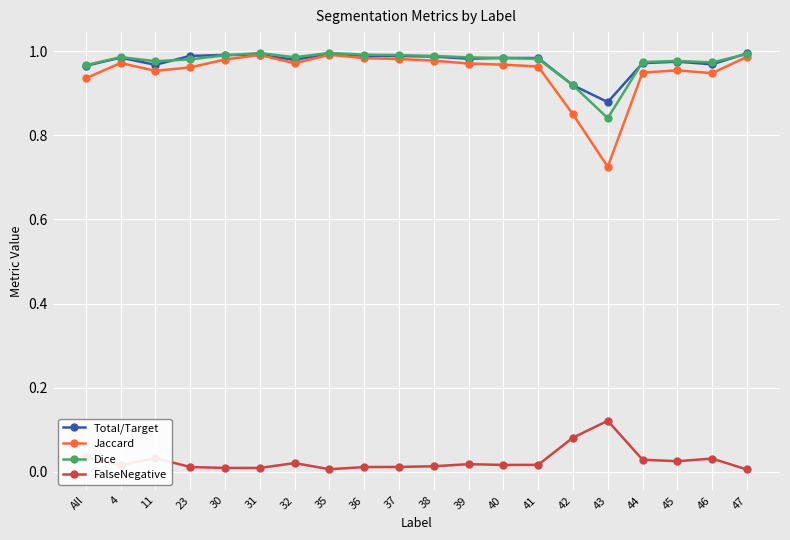

What is the label of the 14th point from the right?

32